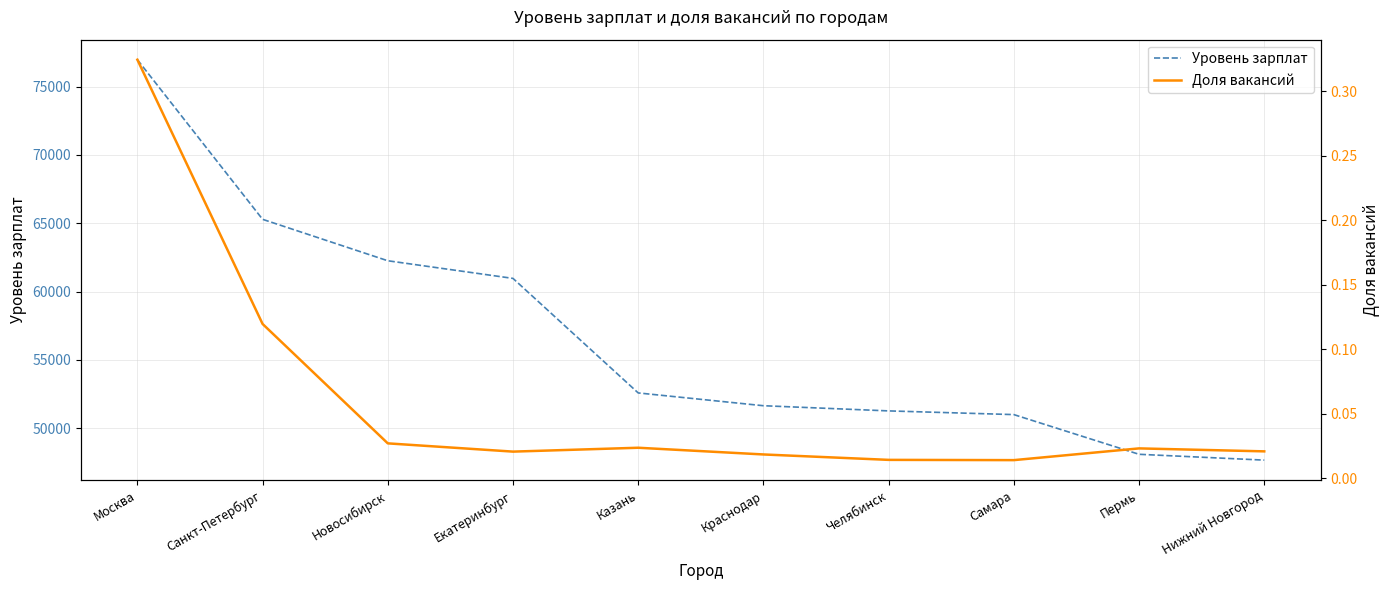

What are all the series names shown in the legend?

Уровень зарплат, Доля вакансий